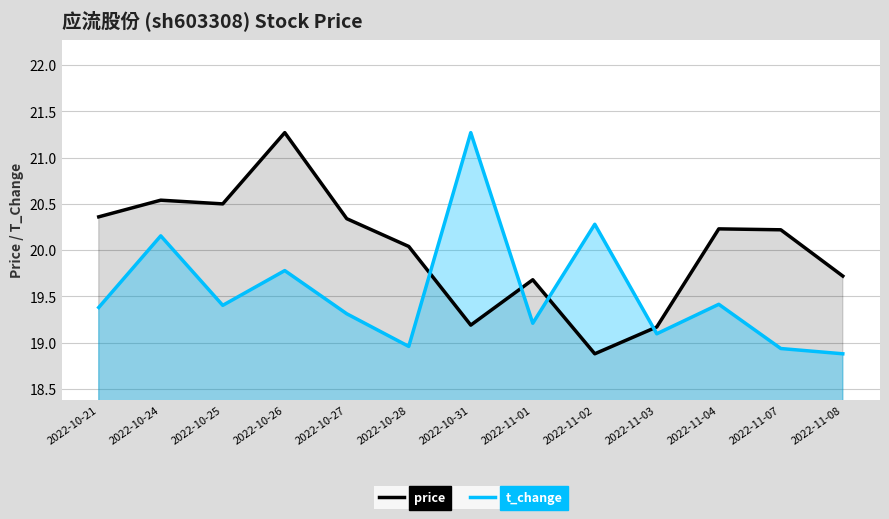

Reading left to right, what are all the values shown in this chart?

price: 2022-10-21=20.4	2022-10-24=20.5	2022-10-25=20.5	2022-10-26=21.3	2022-10-27=20.3	2022-10-28=20.0	2022-10-31=19.2	2022-11-01=19.7	2022-11-02=18.9	2022-11-03=19.2	2022-11-04=20.2	2022-11-07=20.2	2022-11-08=19.7
t_change: 2022-10-21=19.4	2022-10-24=20.2	2022-10-25=19.4	2022-10-26=19.8	2022-10-27=19.3	2022-10-28=19.0	2022-10-31=21.3	2022-11-01=19.2	2022-11-02=20.3	2022-11-03=19.1	2022-11-04=19.4	2022-11-07=18.9	2022-11-08=18.9